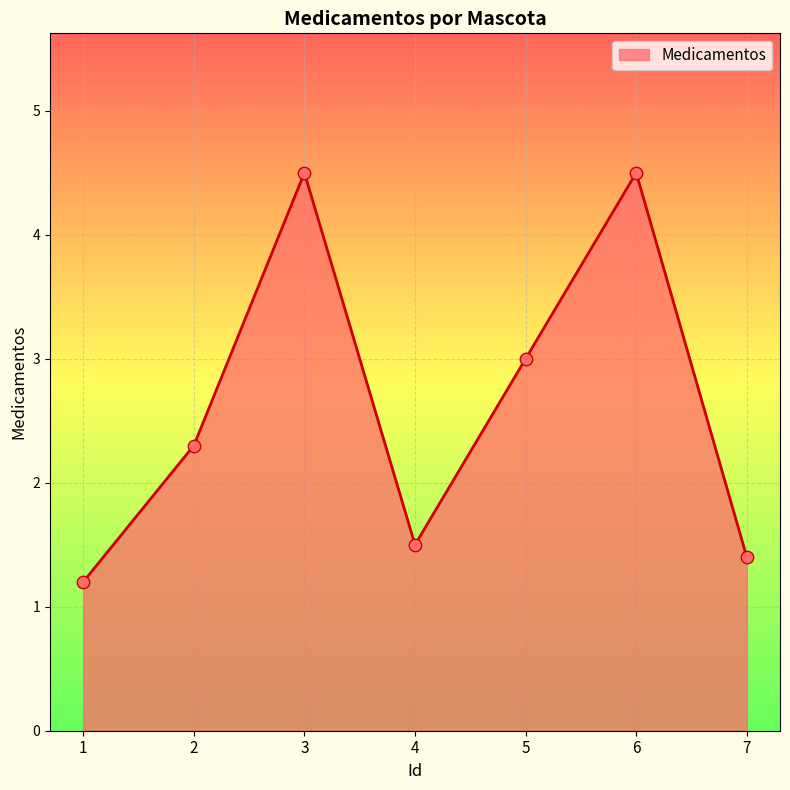

What is the ratio of the value at 5 to the value at 4?

2.0